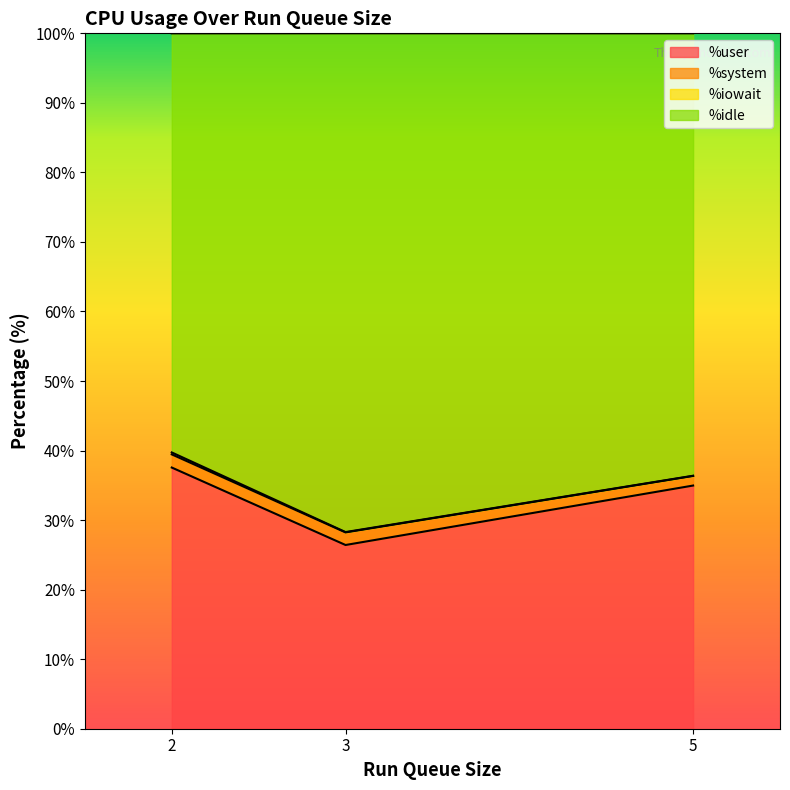

What is the label of the 1st point from the left?

2